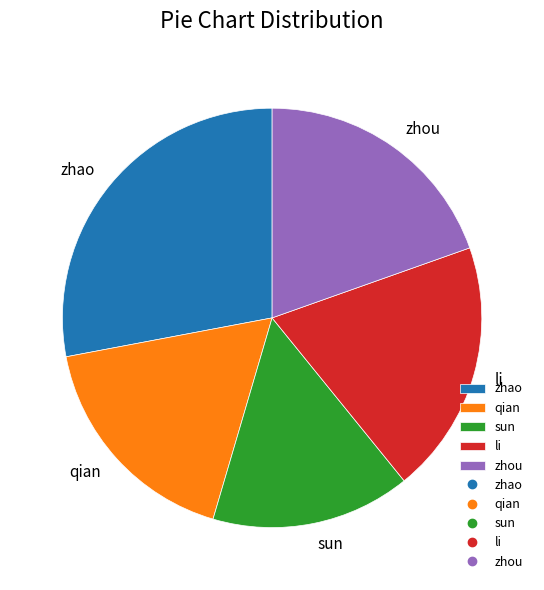

Is it true that sun is 15% of the pie?

True